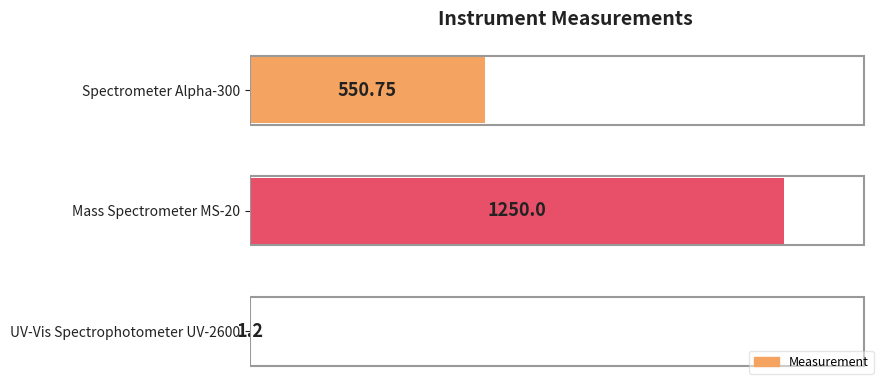

What is the sum of the values at Mass Spectrometer MS-20 and UV-Vis Spectrophotometer UV-2600?

1251.2